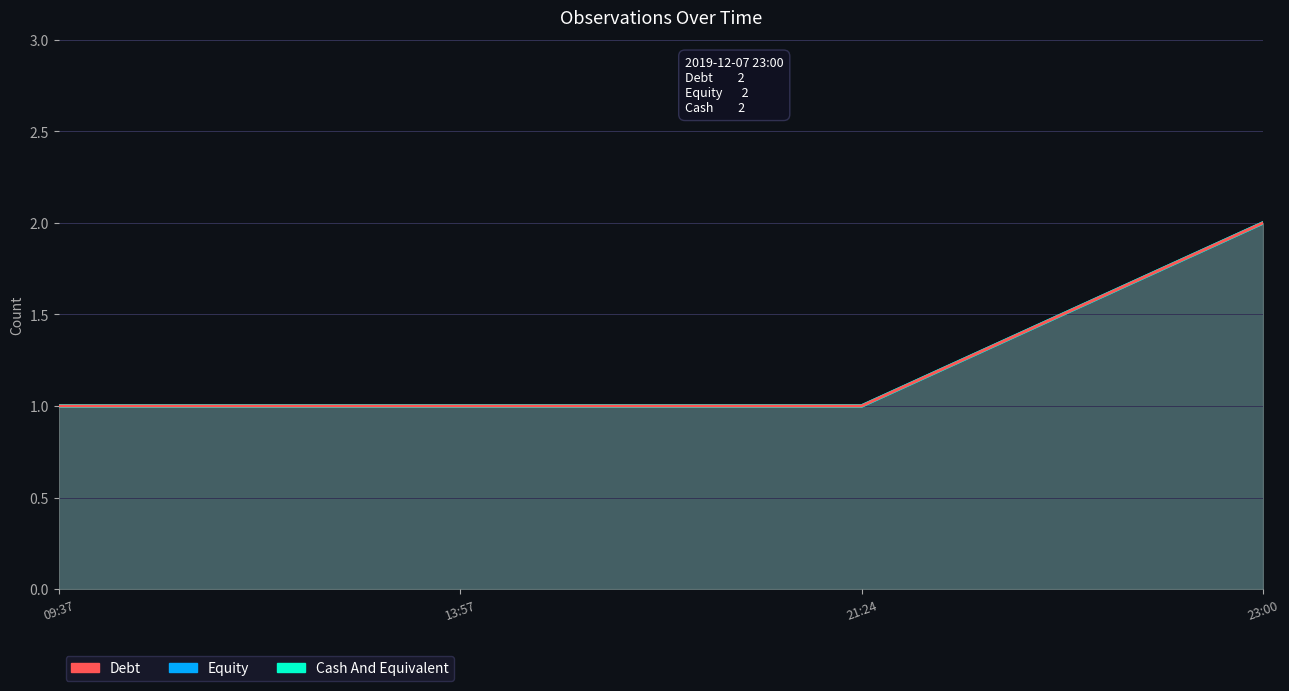

How many categories are shown in the chart?

4